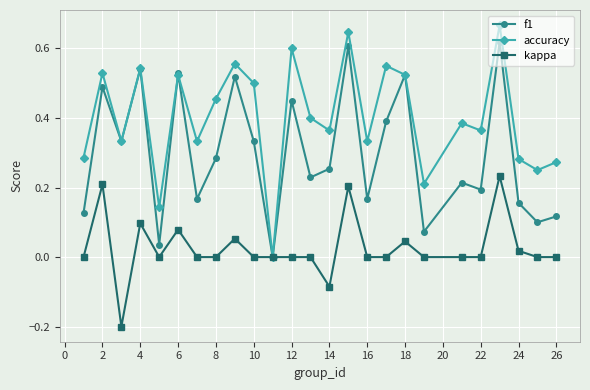

Which series has the largest total across all categories?

accuracy